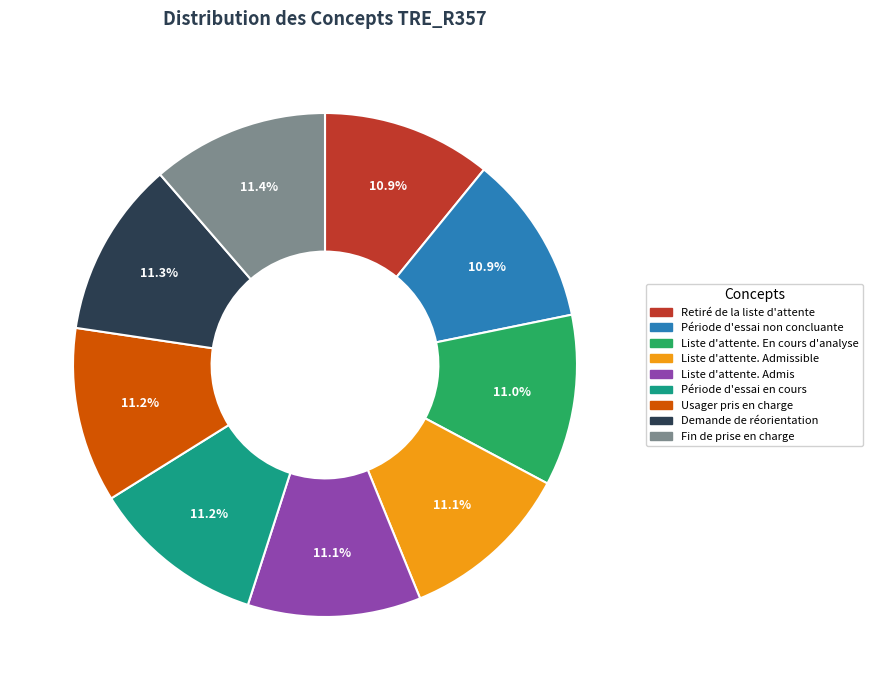

Does any single category account for the majority?

No